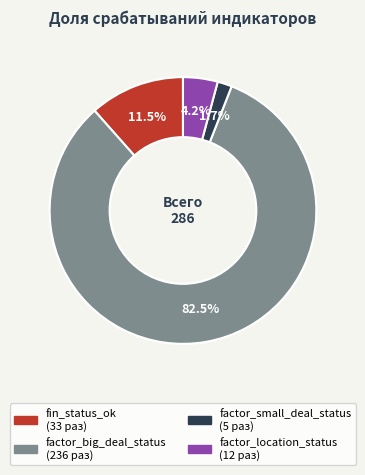

Does any single category account for the majority?

Yes